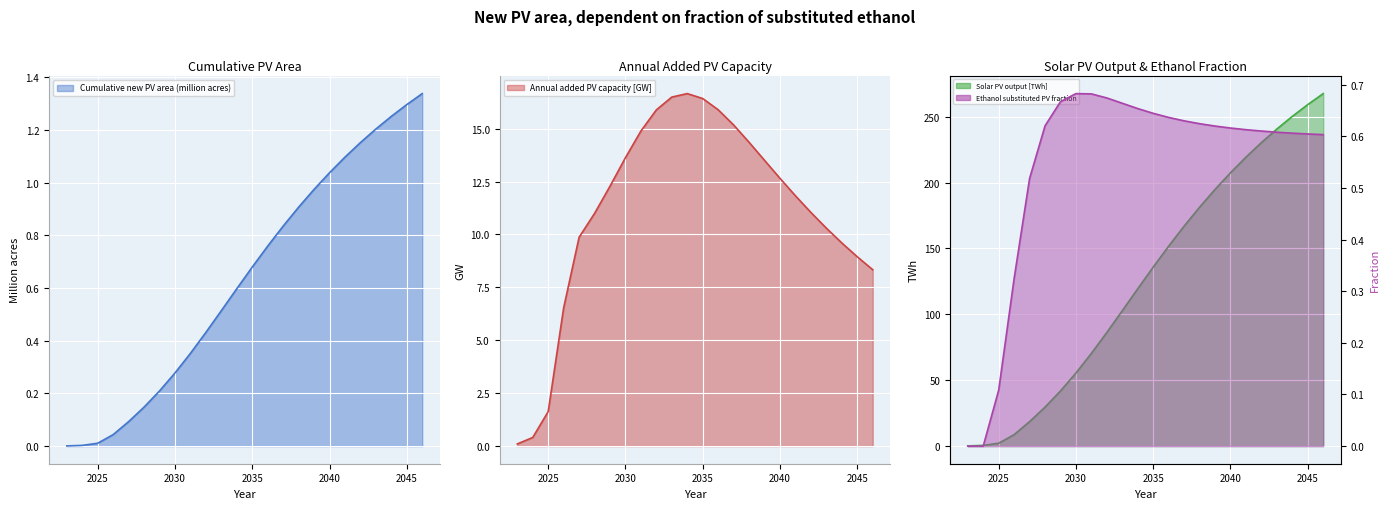

At which label does Solar PV output [TWh] reach its peak?

2046